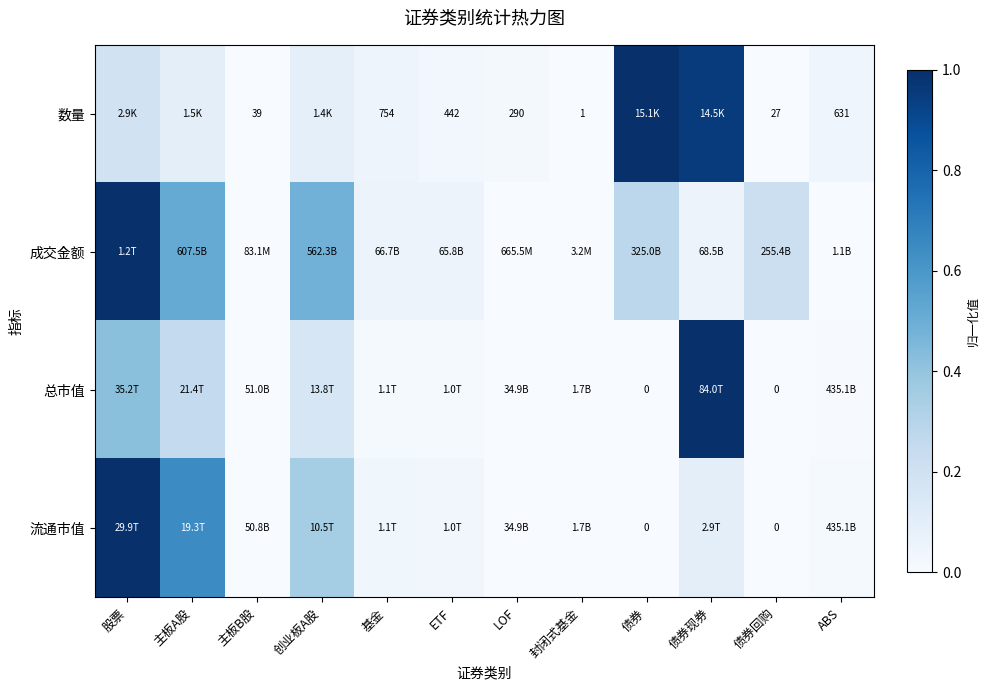

List the series in order of their overall mean, lowest first.

总市值, 流通市值, 数量, 成交金额